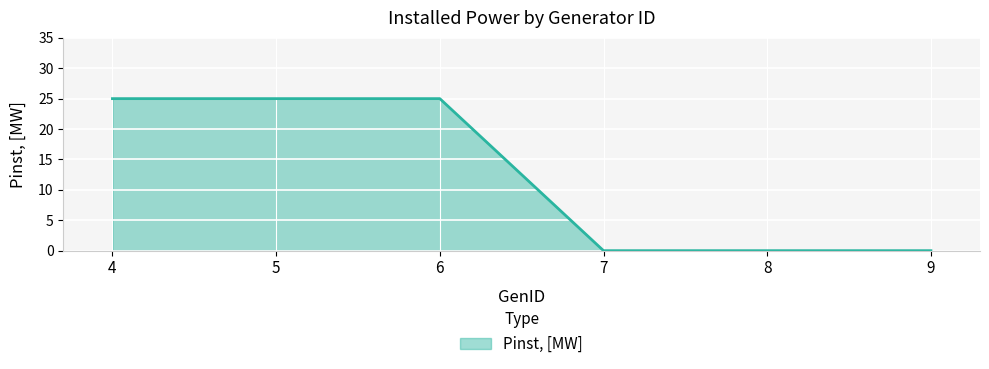

Between 5 and 7, which is larger?

5